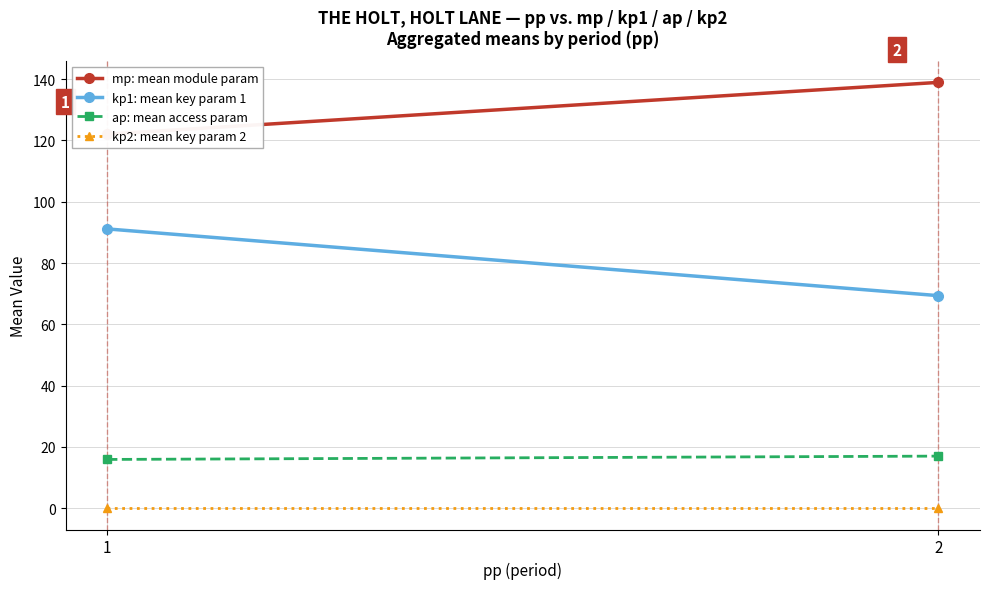

The value of mp: mean module param at 2 is 138.9. True or false?

True